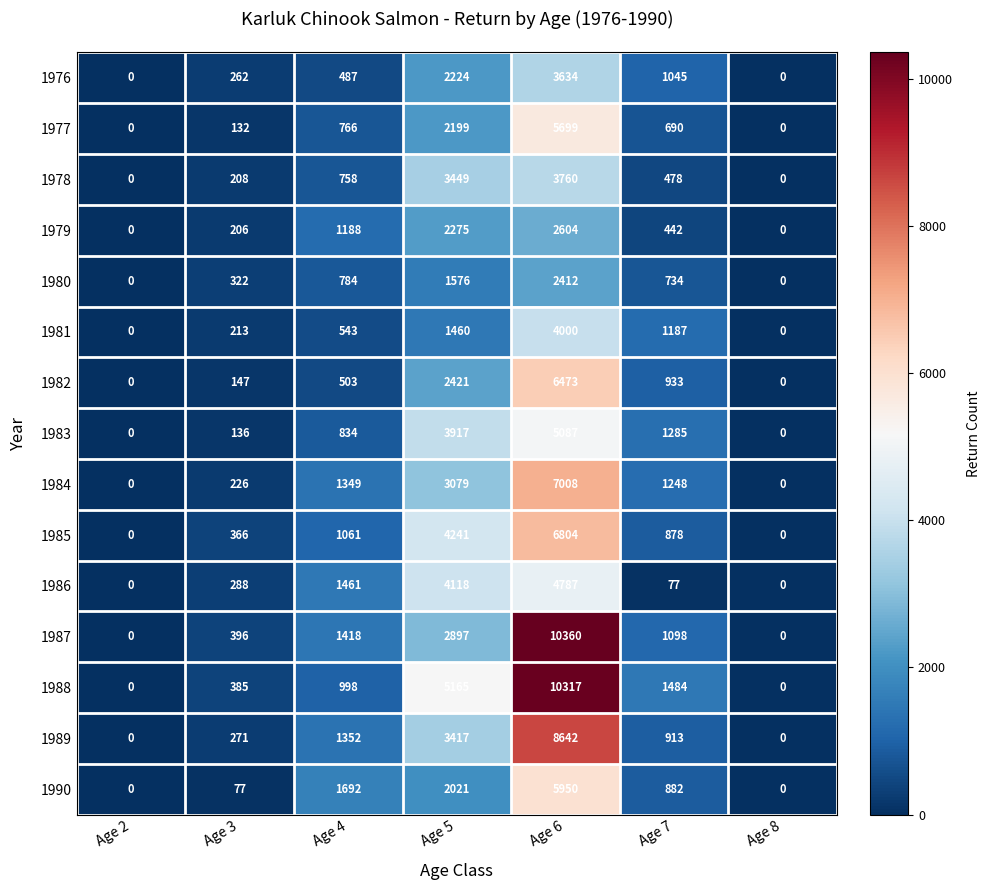

Read the 1977 value at Age 4.

766